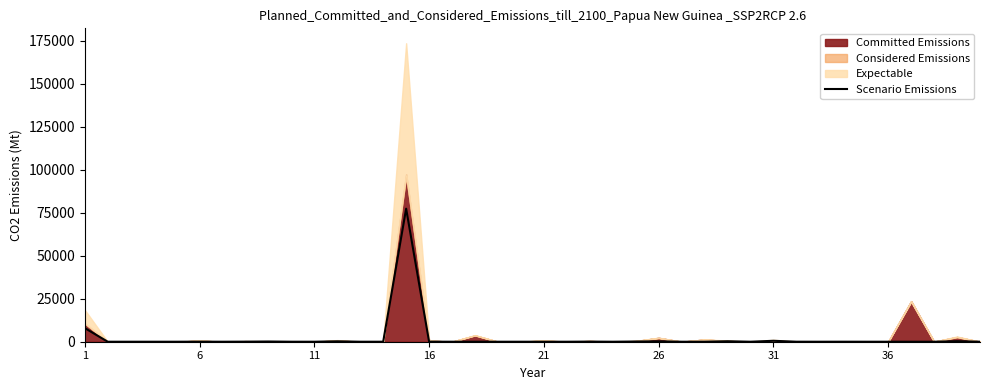

How many interior local peaks (higher than both neighbors) does the data have?

11